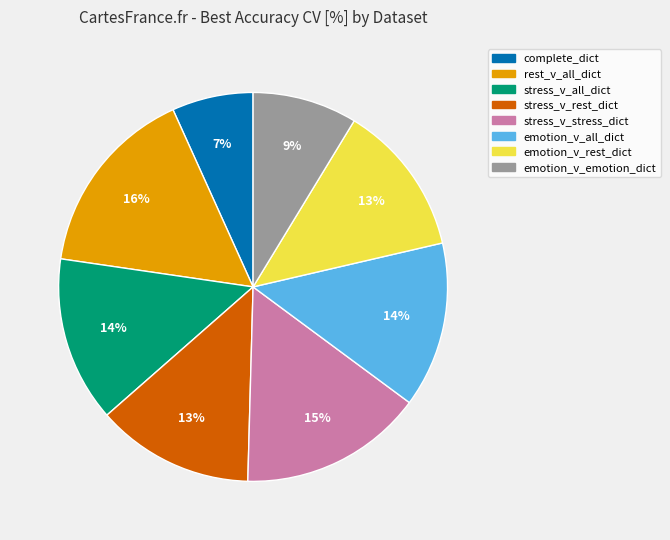

Does stress_v_rest_dict represent more than half of the total?

No